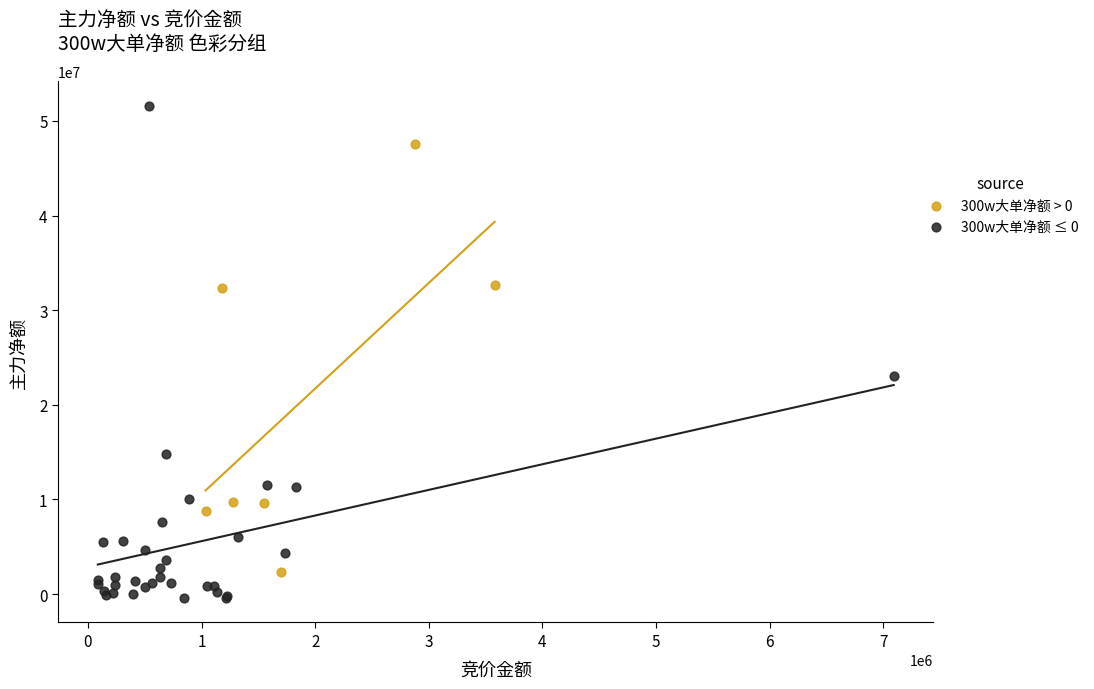

Which series reaches the minimum Y coordinate?

300w大单净额 ≤ 0